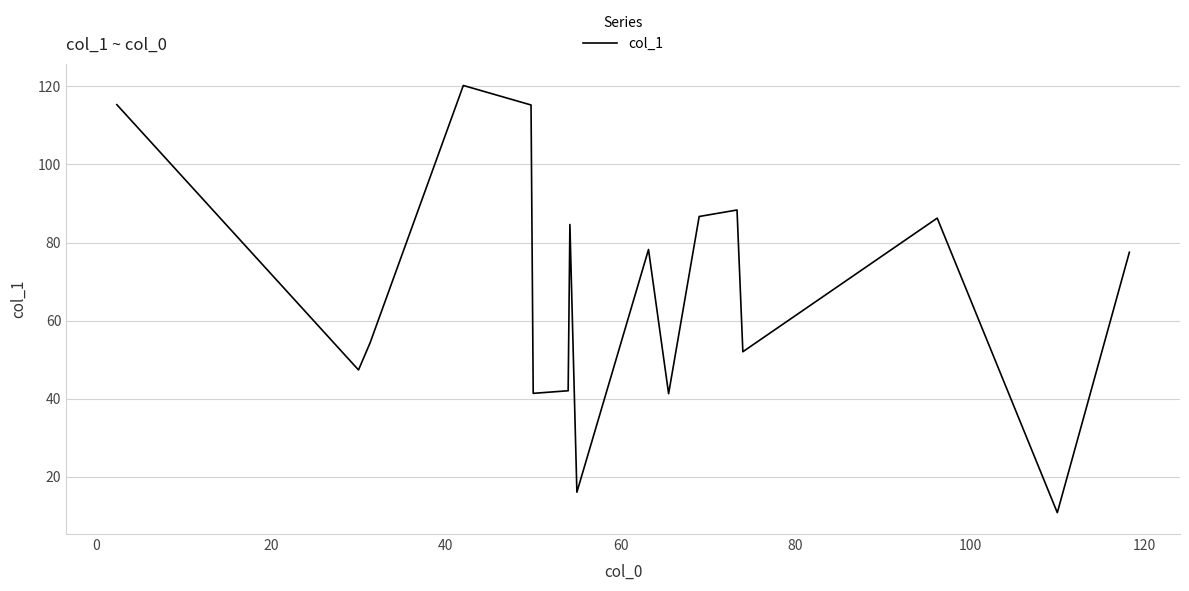

True or false: the data has more than 0 interior local peaks.

True